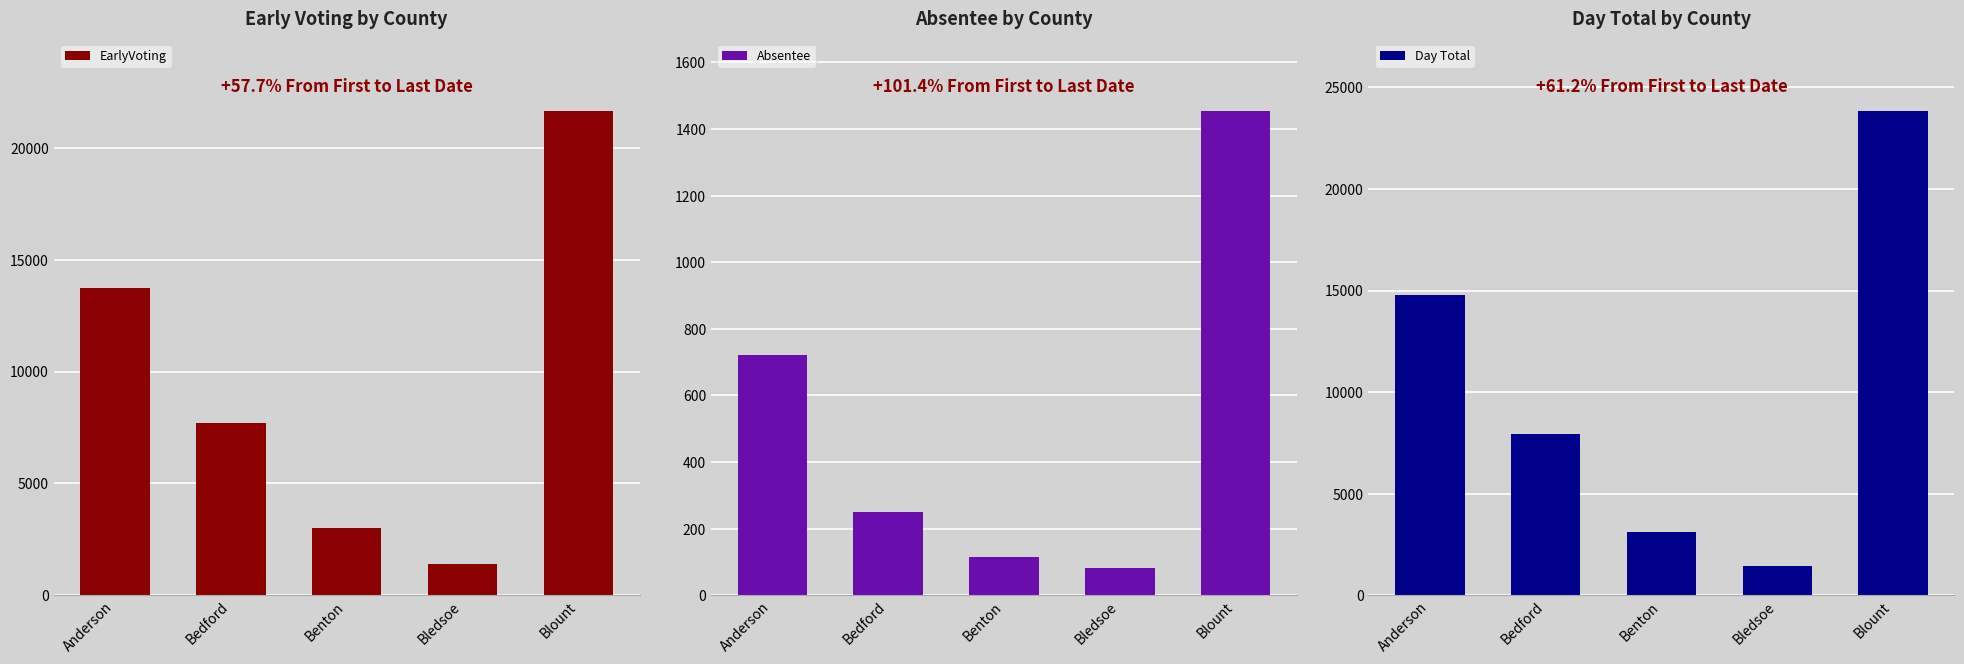

Rank the series by their maximum value, from highest to lowest.

Day Total, EarlyVoting, Absentee